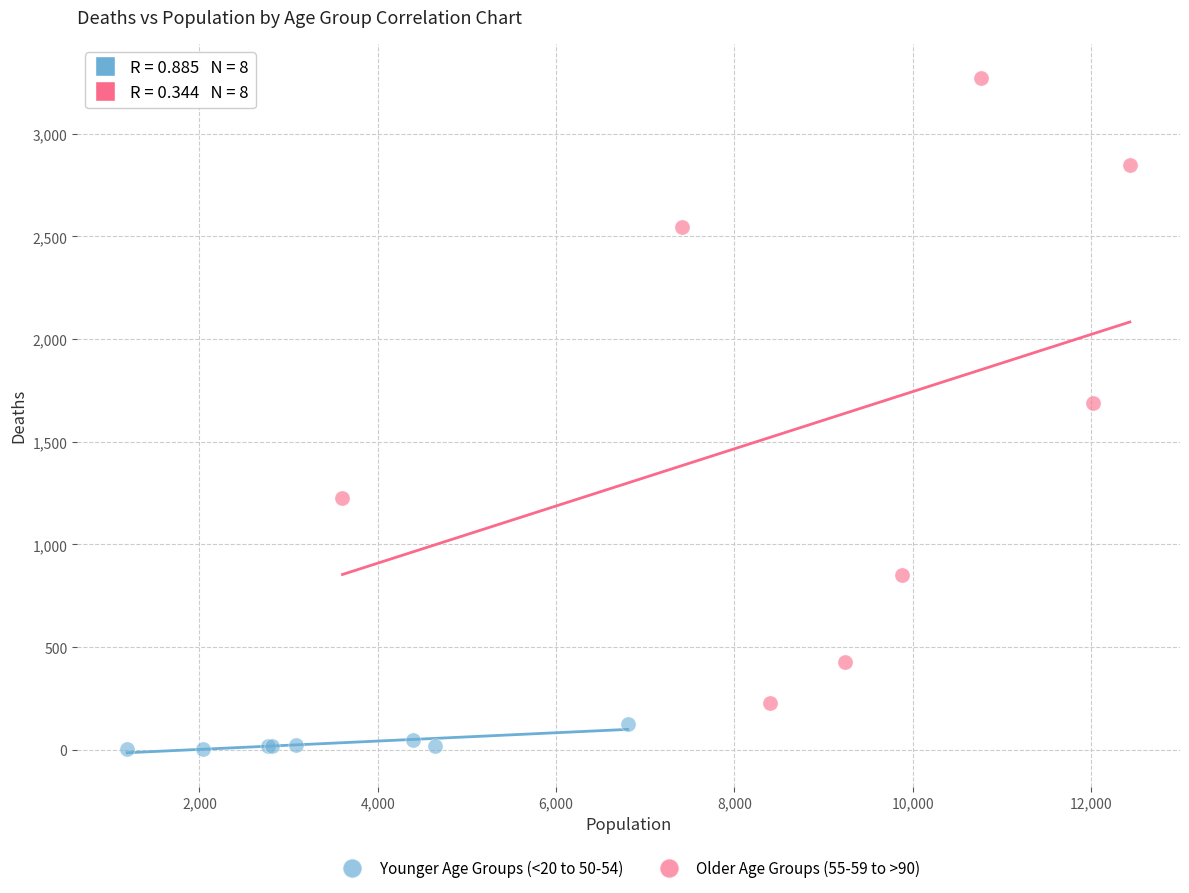

Which series contains the highest Y value?

Older Age Groups (55-59 to >90)